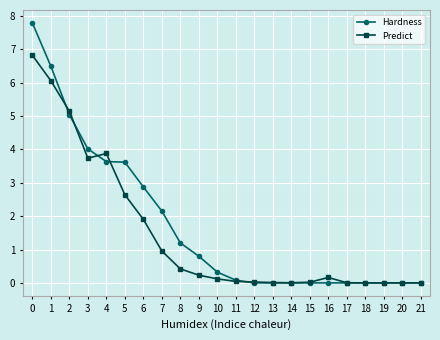

Rank the series by their maximum value, from lowest to highest.

Predict, Hardness